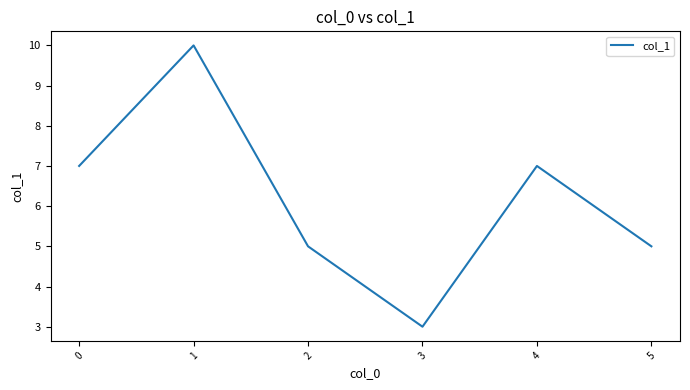

Is it true that the value at 0 is 7?

True